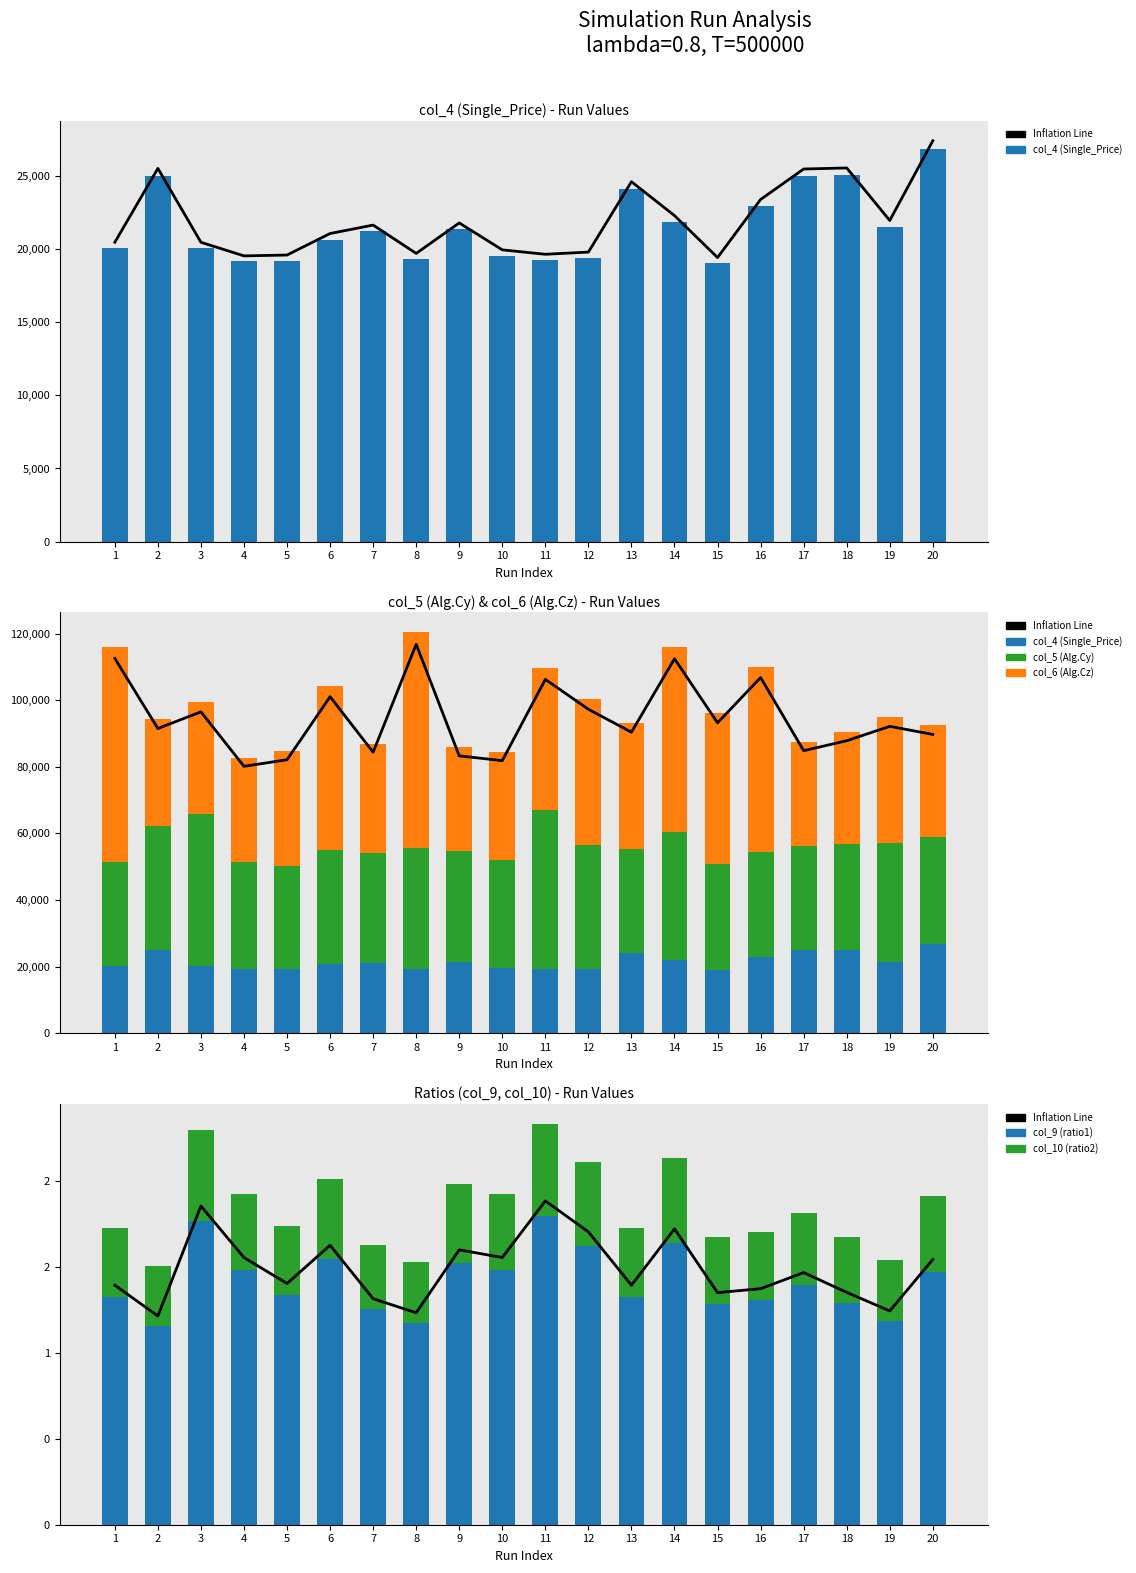

What is the difference between the highest and lowest values at 9?

33350.8